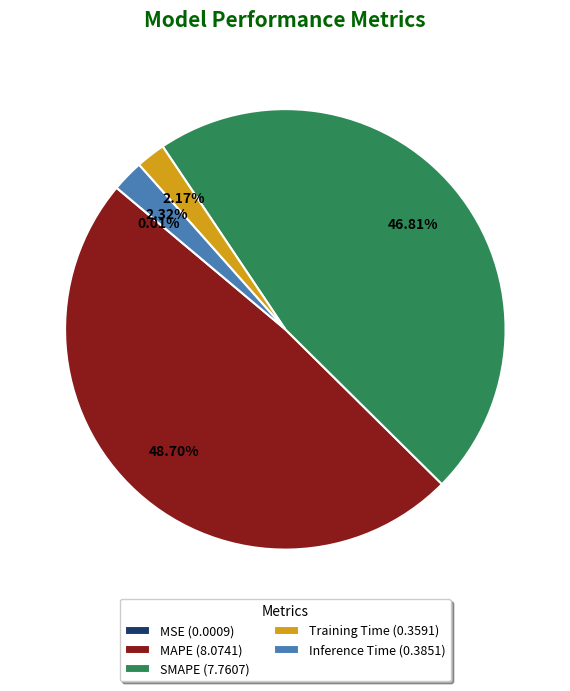

Is MAPE (8.0741) the majority of the pie?

No